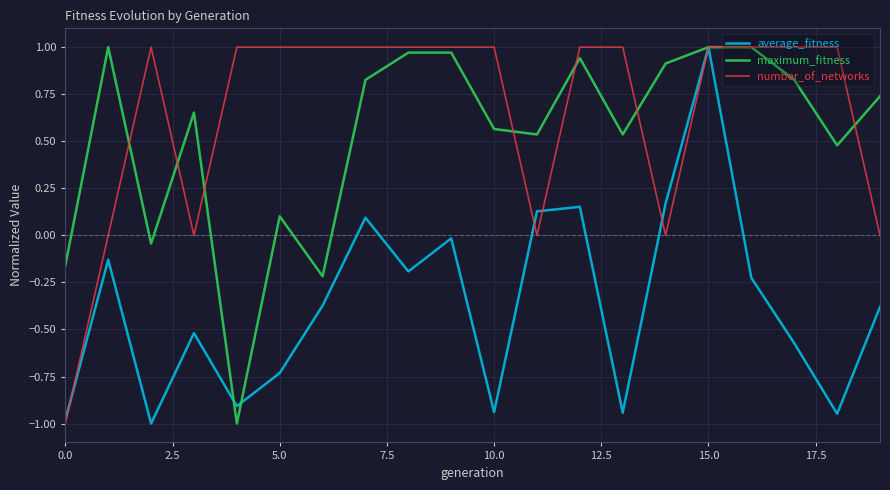

What is the difference between the second highest and minimum values in the average_fitness series?

1.2